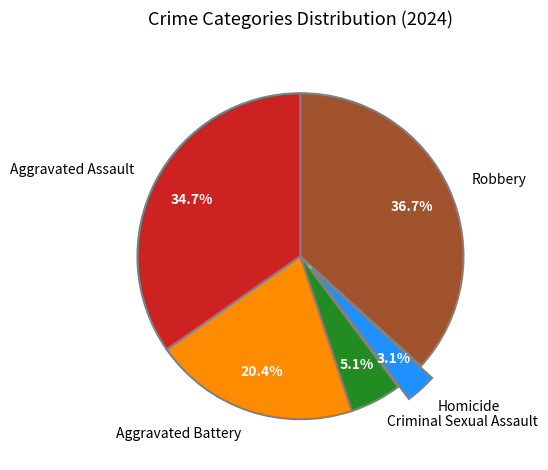

Is it true that Aggravated Battery is 12% of the pie?

False